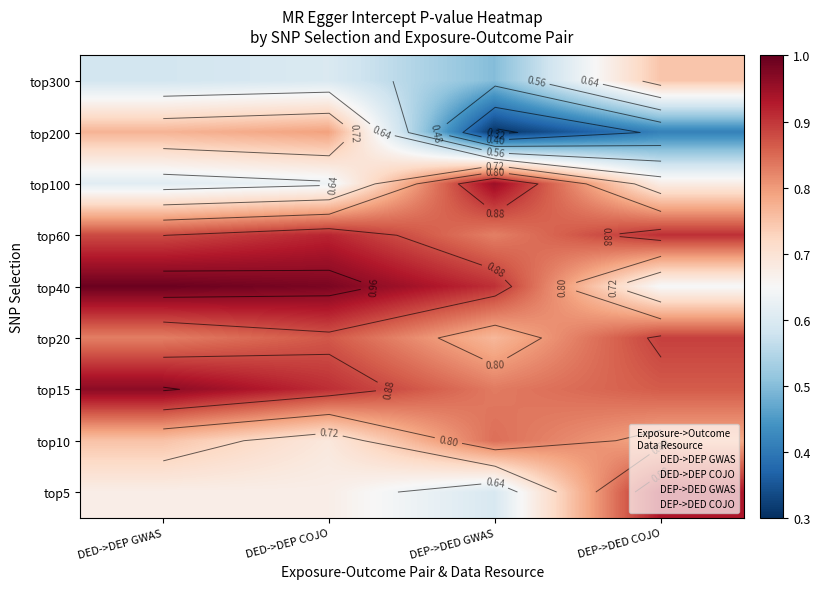

Between DEP->DED GWAS and DEP->DED COJO, which is larger?

DEP->DED COJO